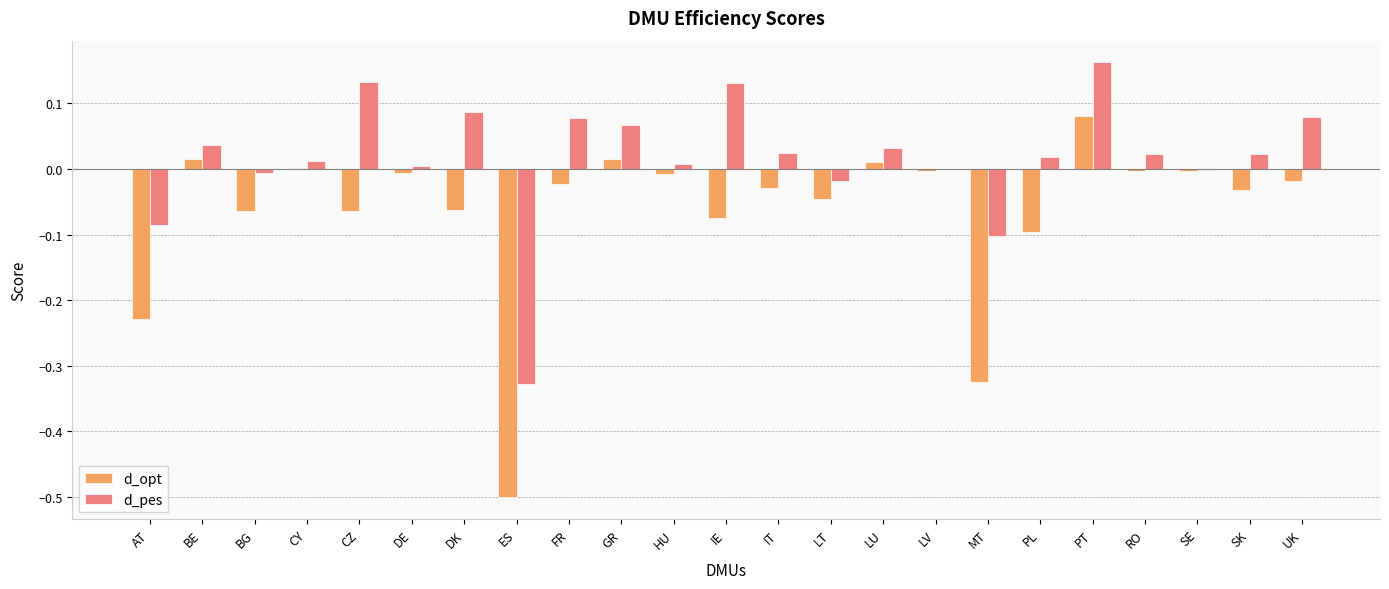

How many categories are shown in the chart?

23